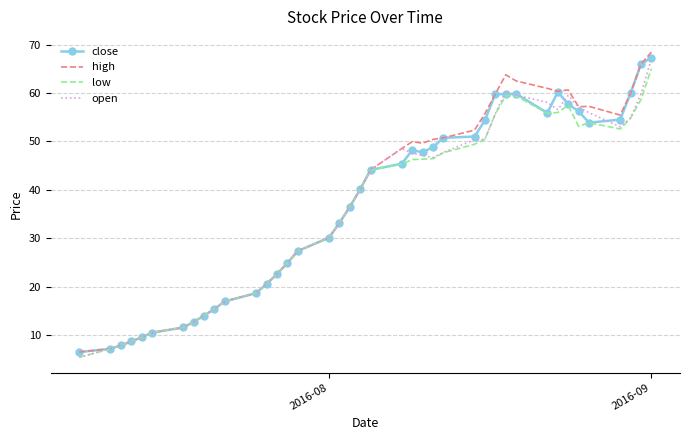

What is the sum of all close values?

1477.2